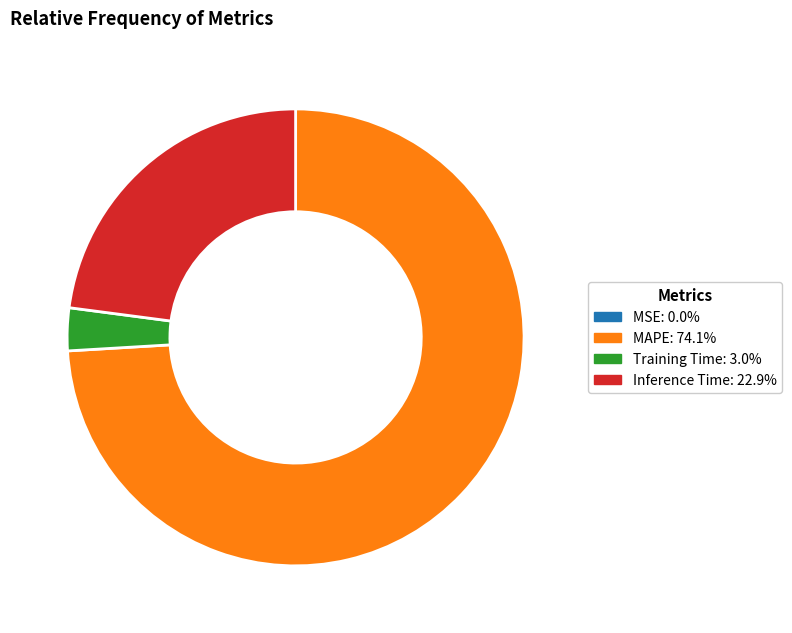

Which slice is the largest?

MAPE